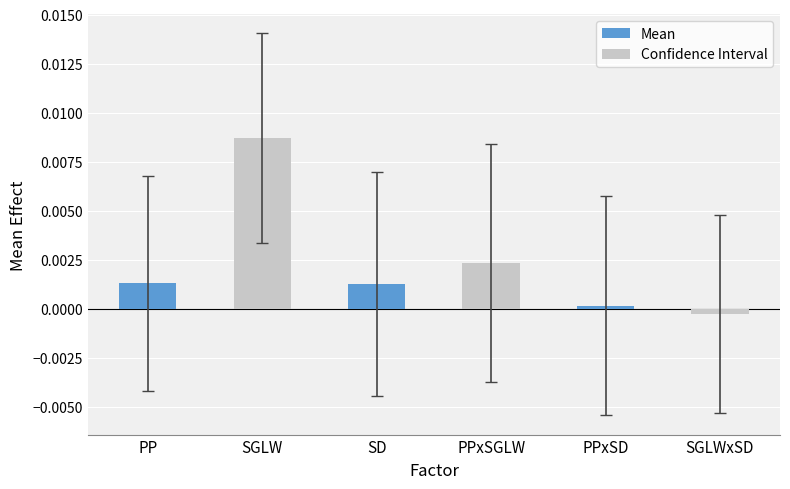

Count the number of categories in the chart.

6